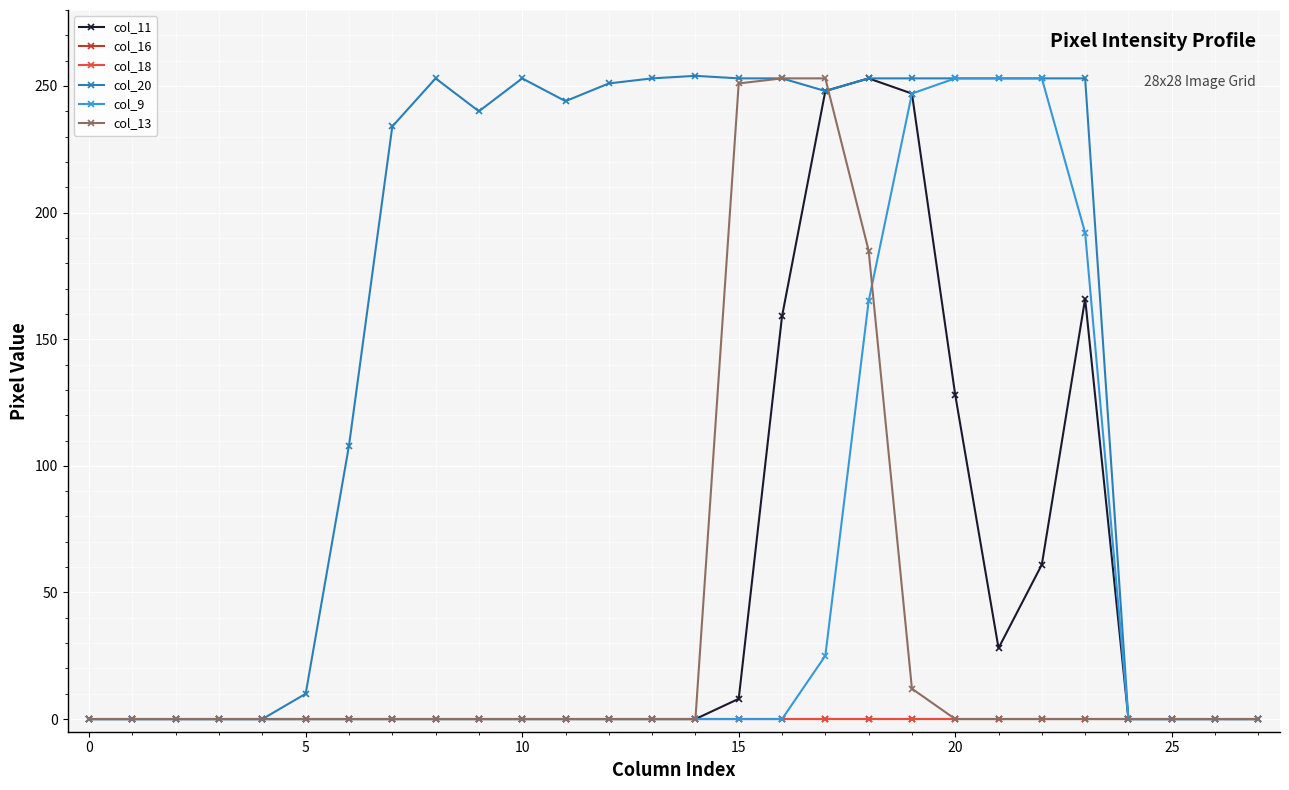

Does the chart have visible grid lines?

Yes